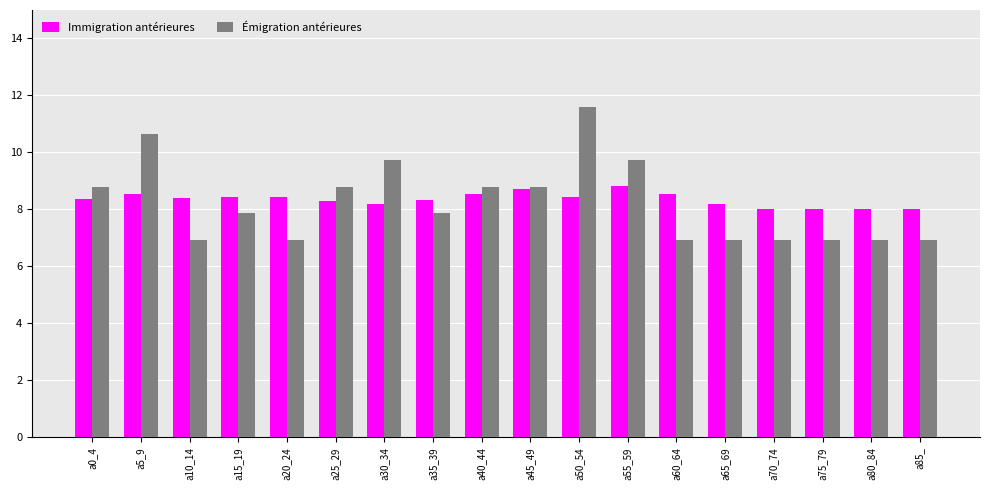

Which series has the widest spread of values?

Émigration antérieures